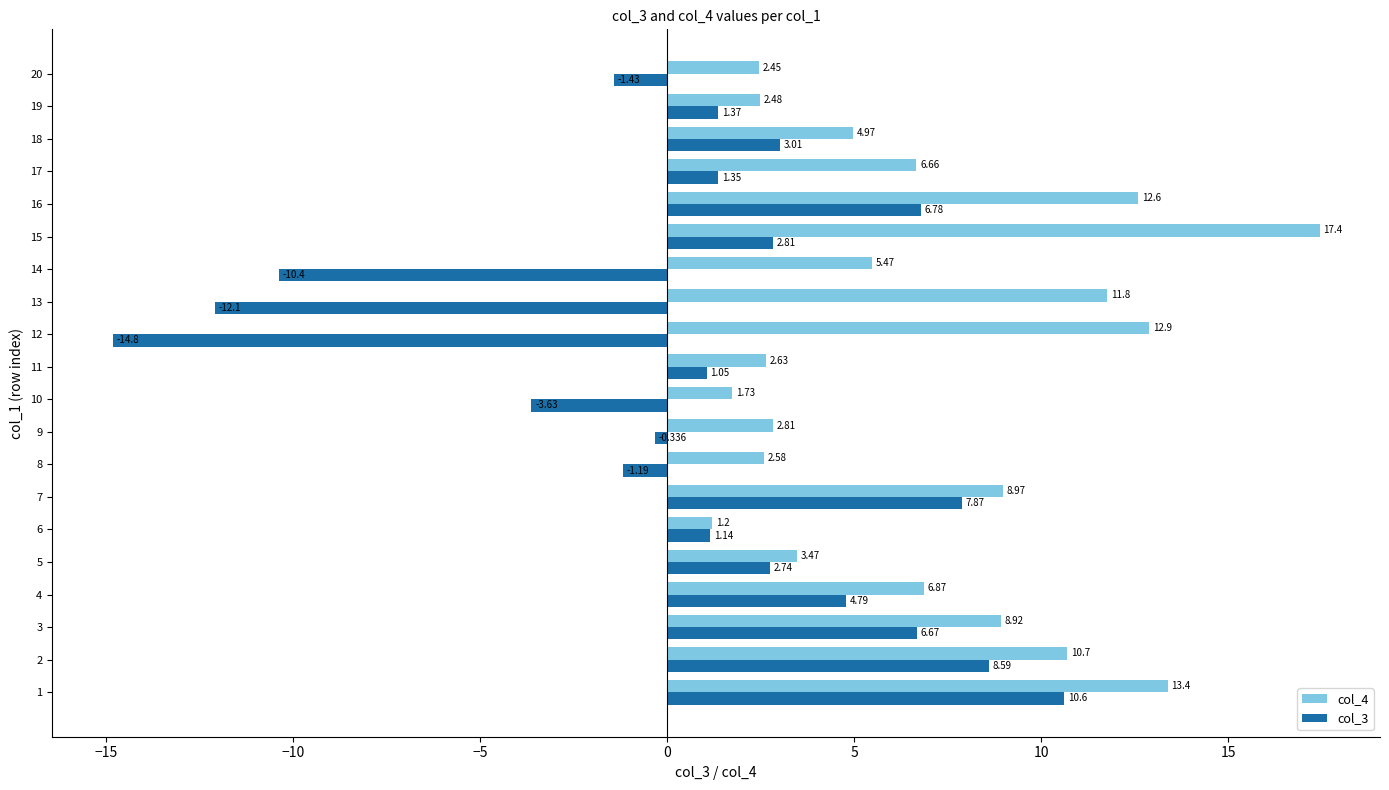

Is the value of col_4 at 8 greater than the value of col_3 at 3?

No